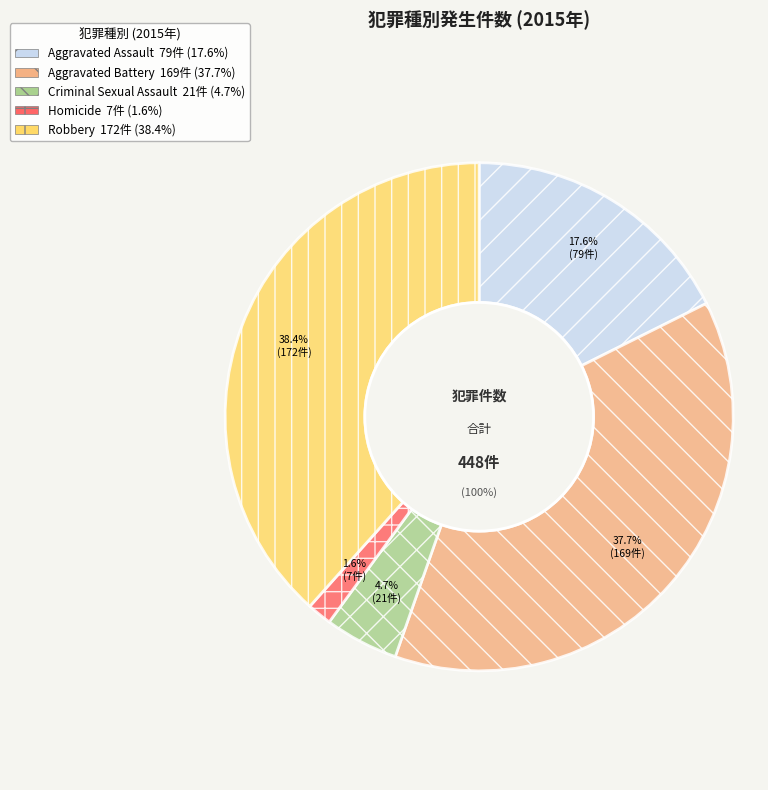

The Robbery slice represents 26% of the pie. True or false?

False